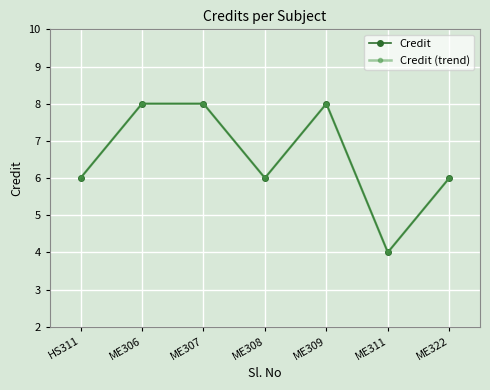

What is the greatest value displayed?

8